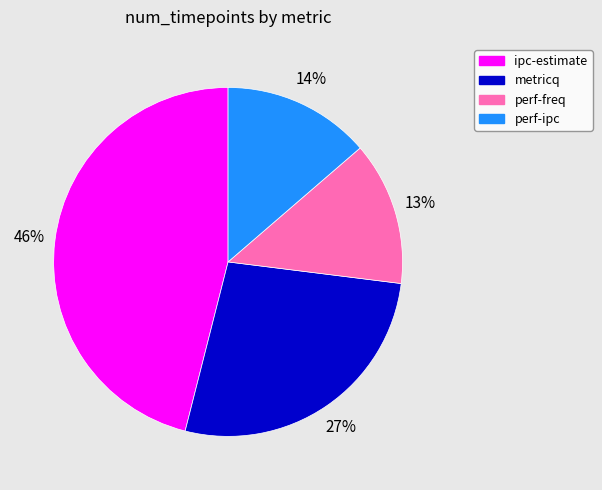

Does perf-freq account for over 50% of the chart?

No